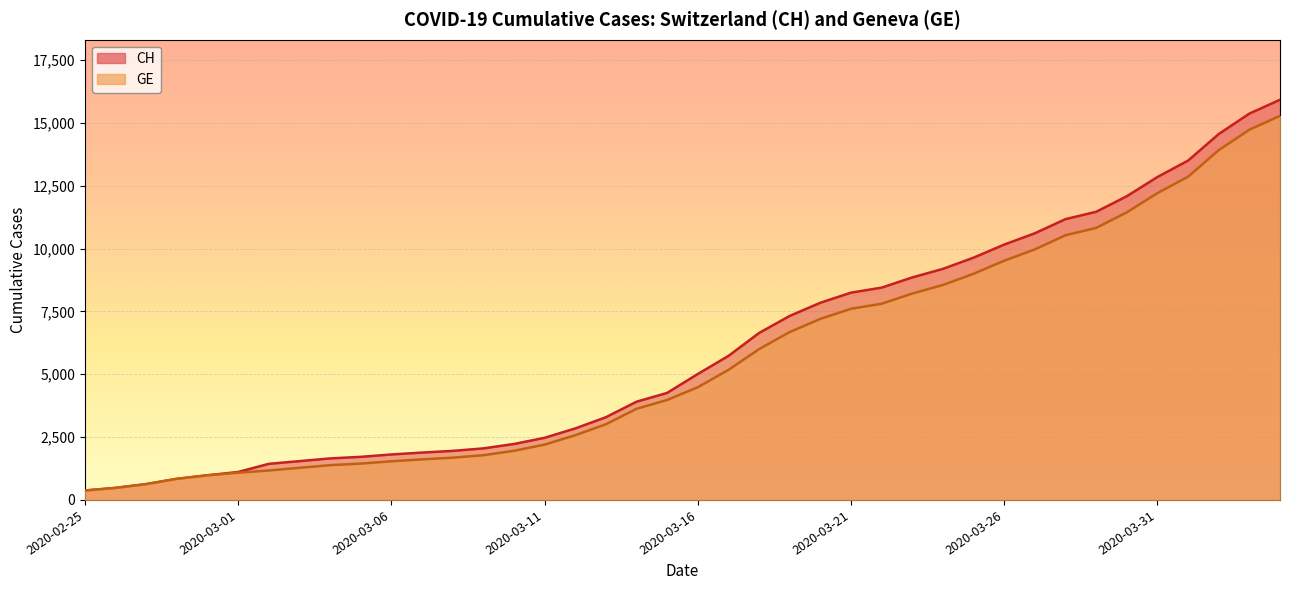

How many data points in CH are above 5012?

19